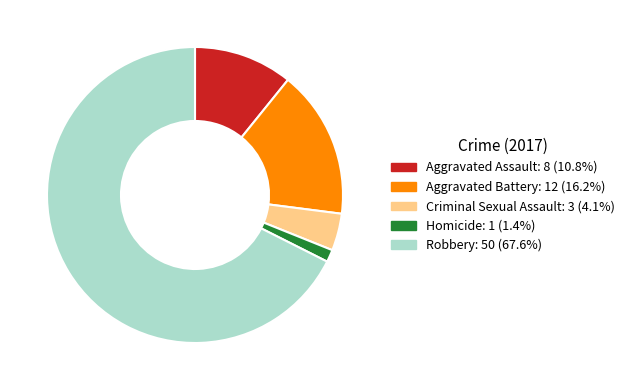

Rank the categories by value from lowest to highest.

Homicide, Criminal Sexual Assault, Aggravated Assault, Aggravated Battery, Robbery